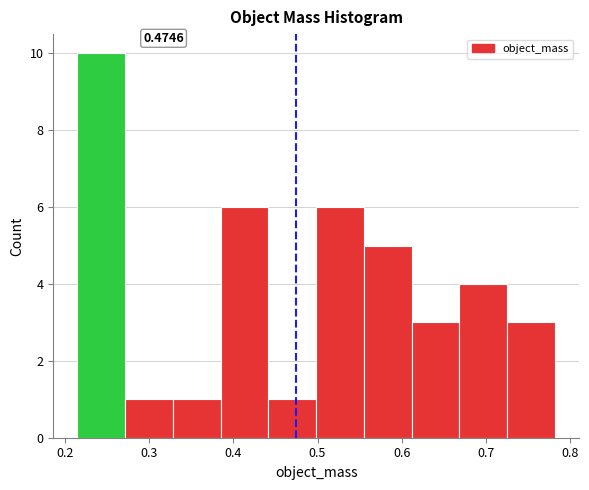

Which range on the x-axis has the tallest bar?

0.21 to 0.27